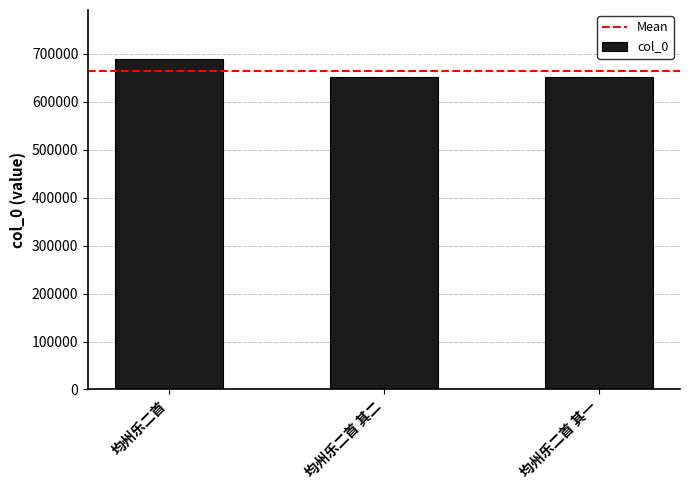

What is the label of the 2nd bar from the left?

均州乐二首 其二